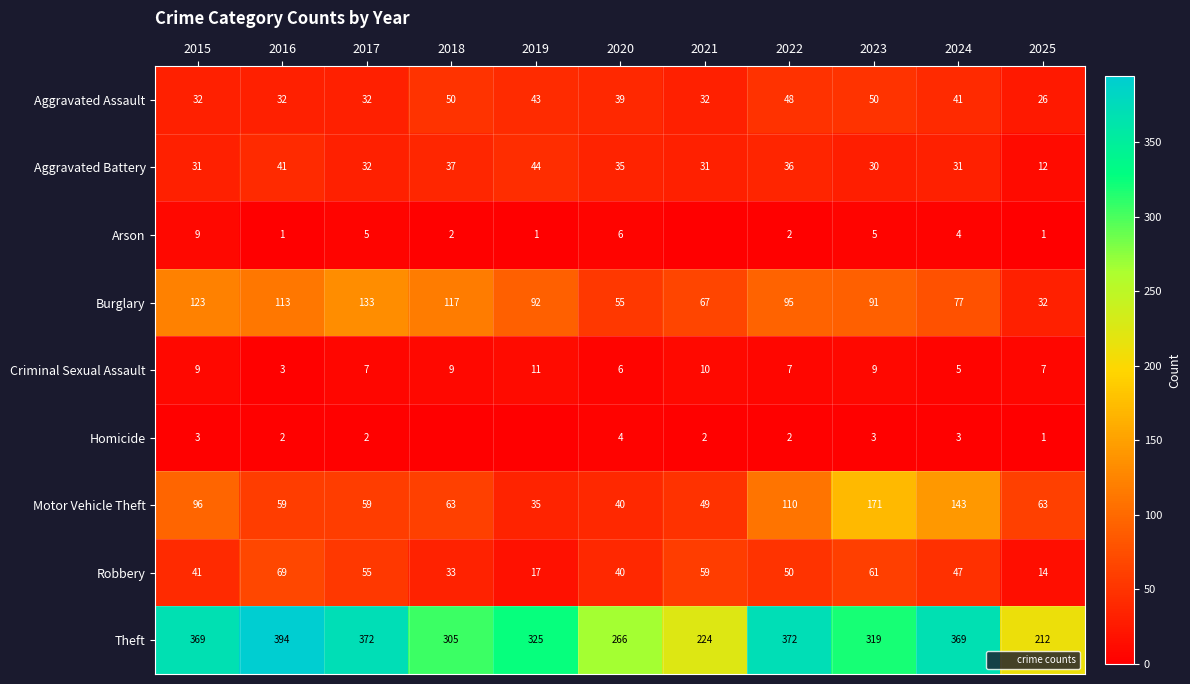

List the series in order of their peak value, highest first.

Theft, Motor Vehicle Theft, Burglary, Robbery, Aggravated Assault, Aggravated Battery, Criminal Sexual Assault, Arson, Homicide